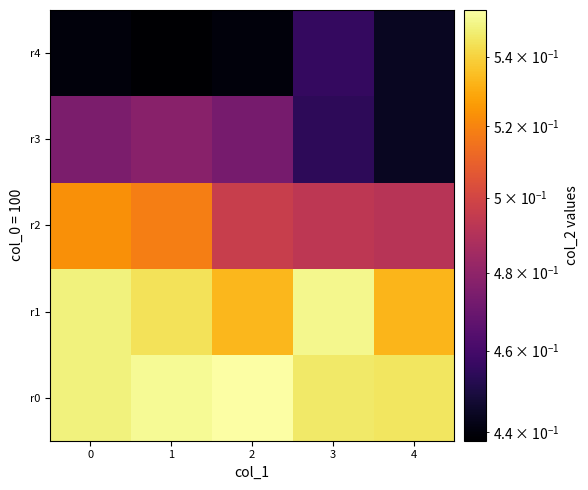

Which has a higher value, 0 or 2?

2